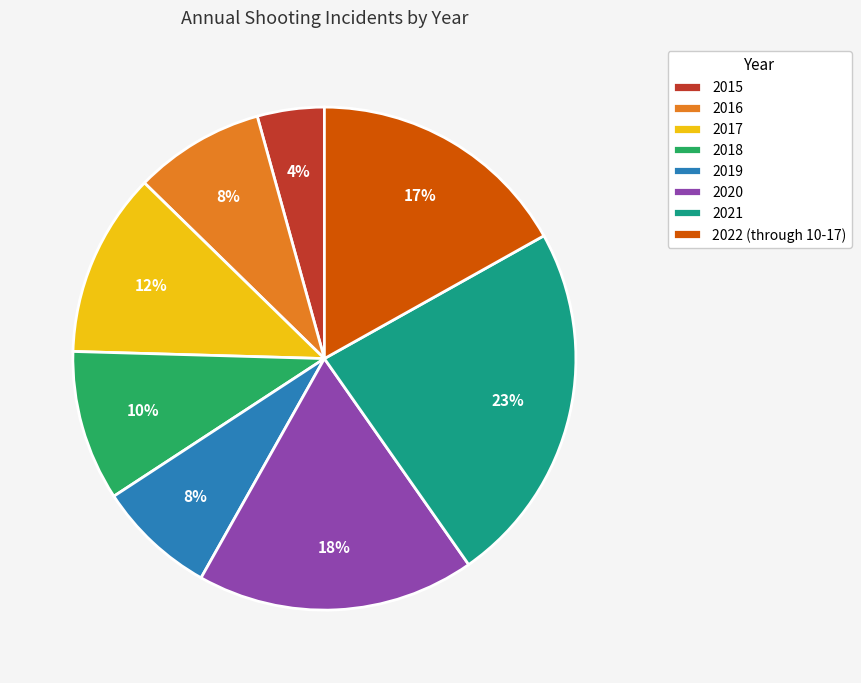

To the nearest percent, what is the combined percentage of 2017 and 2015?

16%